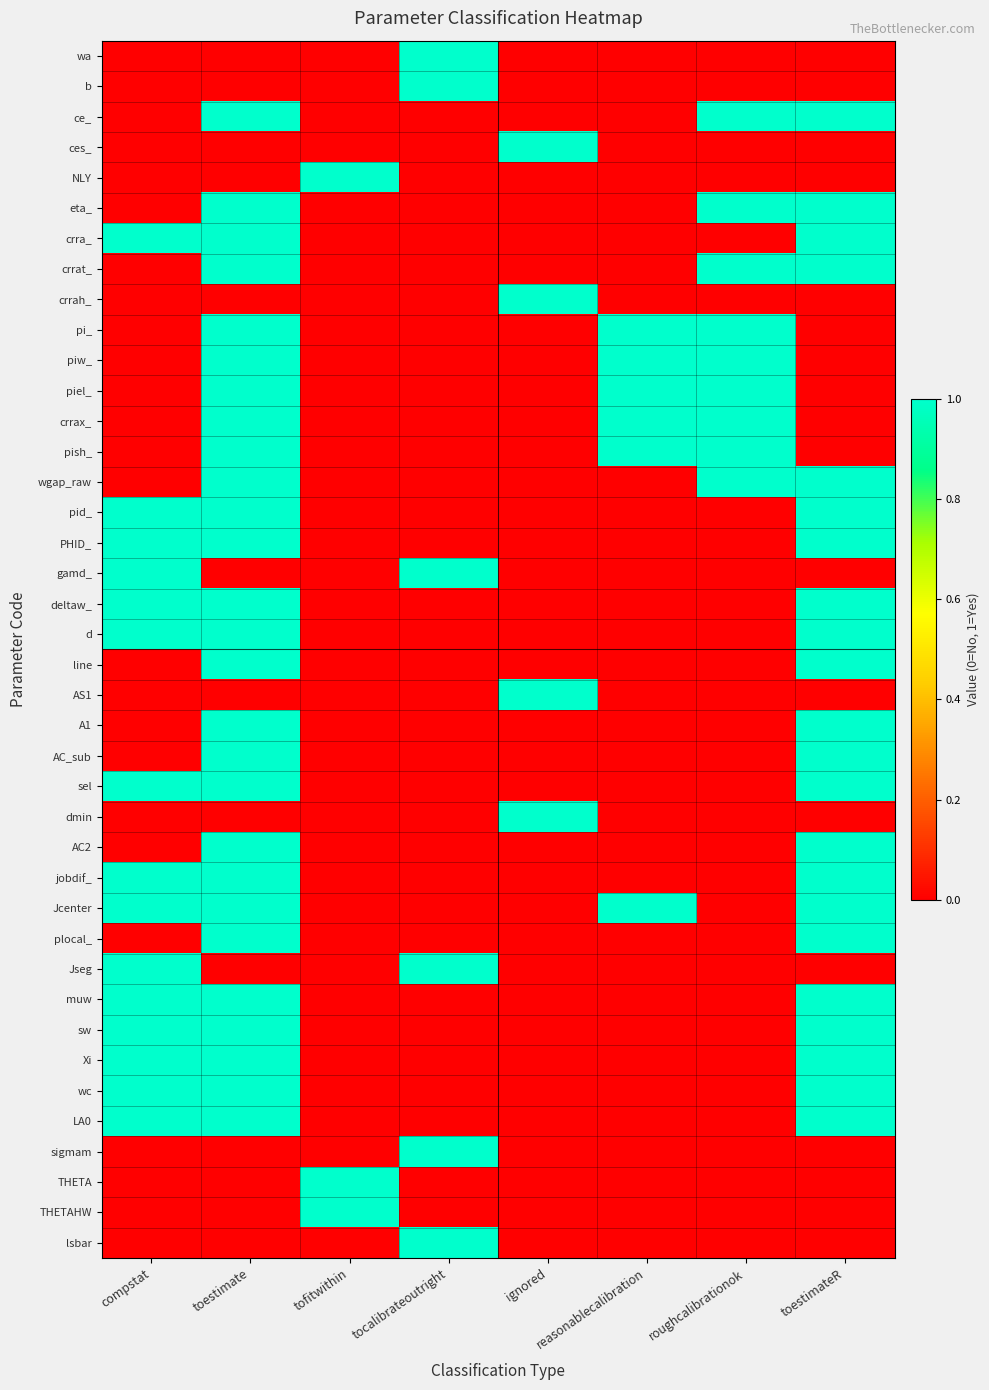

How many categories are shown in the chart?

8